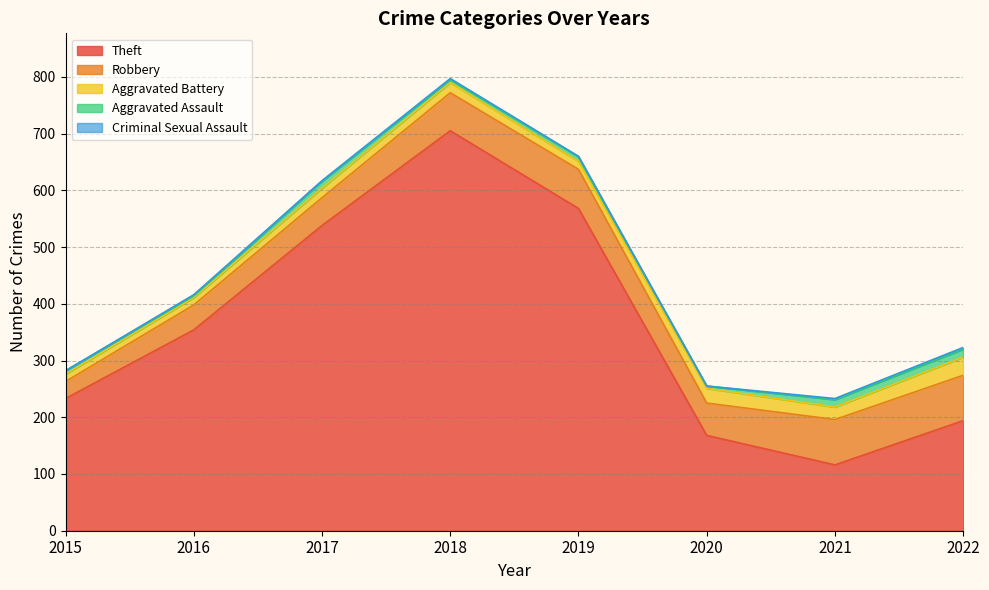

How many values in the Robbery series exceed 67?

3